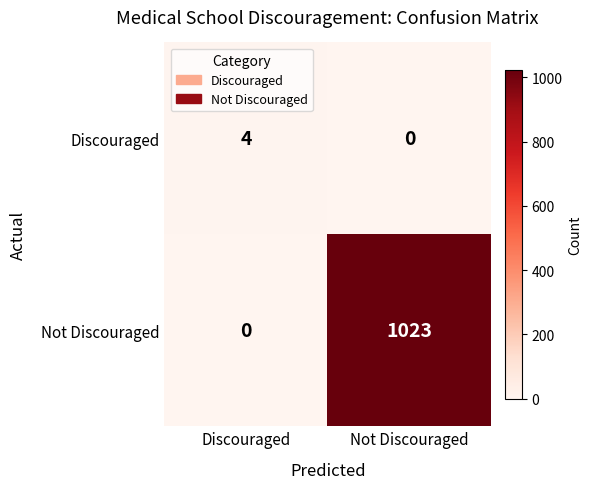

What is the difference between the Not Discouraged values at Not Discouraged and Discouraged?

1023